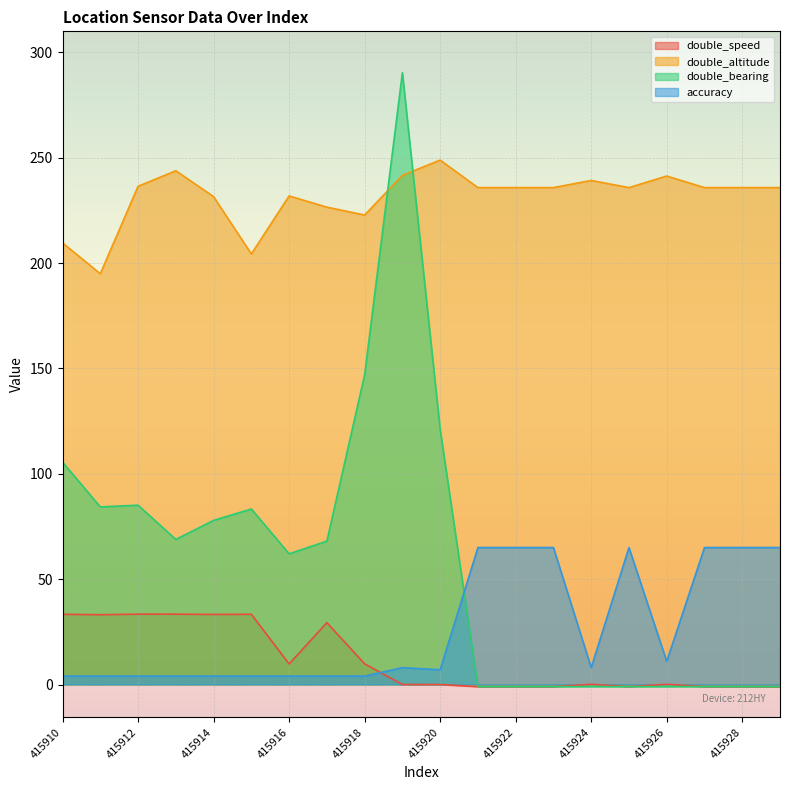

At which category does accuracy reach its first local peak?

415919